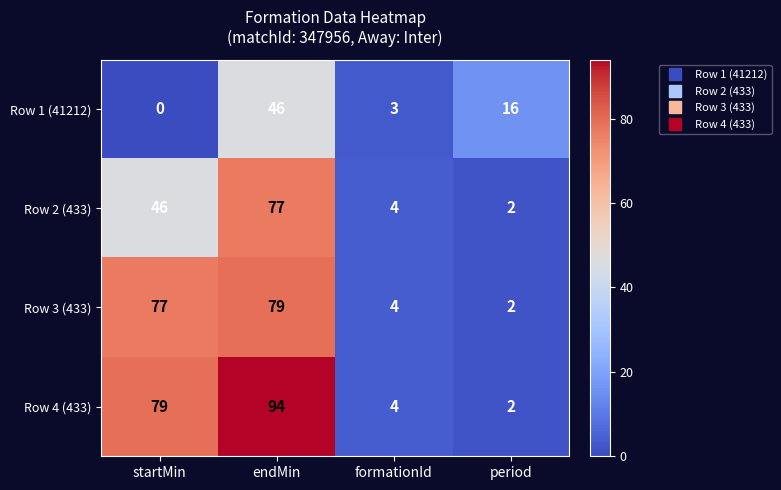

What is the total value across all series at formationId?

15